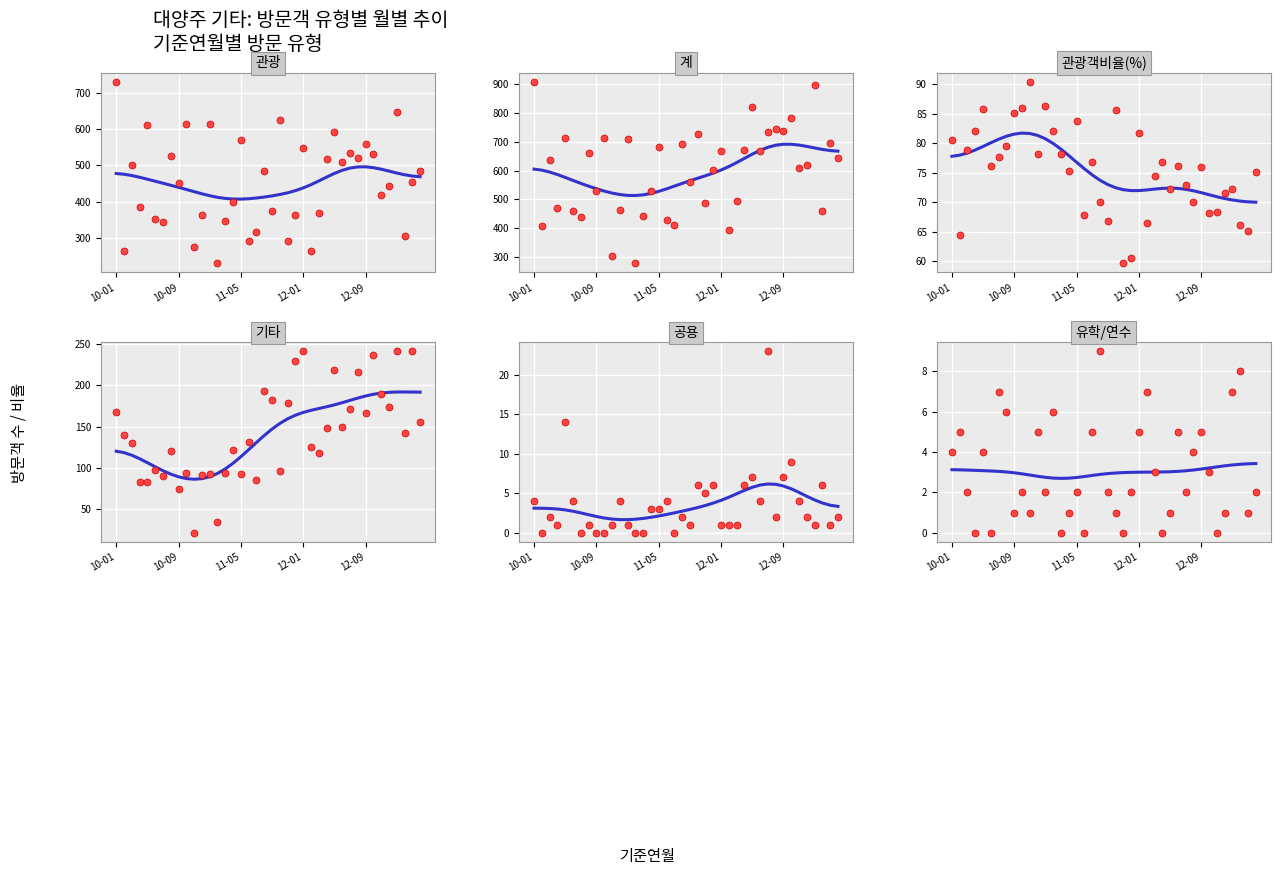

What is the total value across all series at 2012-07?

1537.0